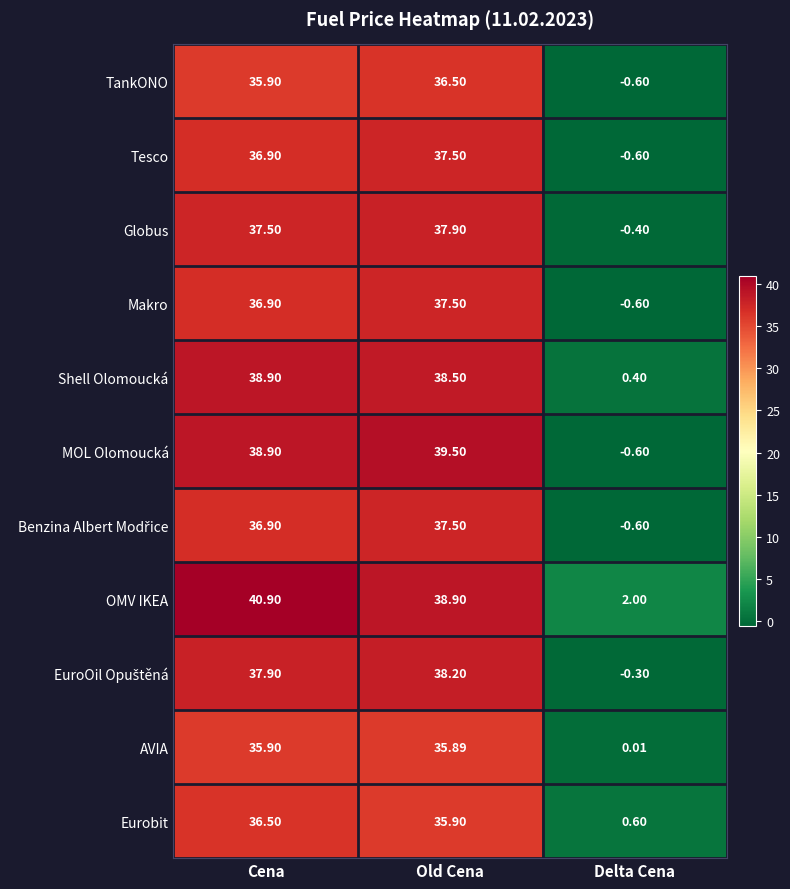

List the labels in order of Shell Olomoucká value, largest first.

Cena, Old Cena, Delta Cena